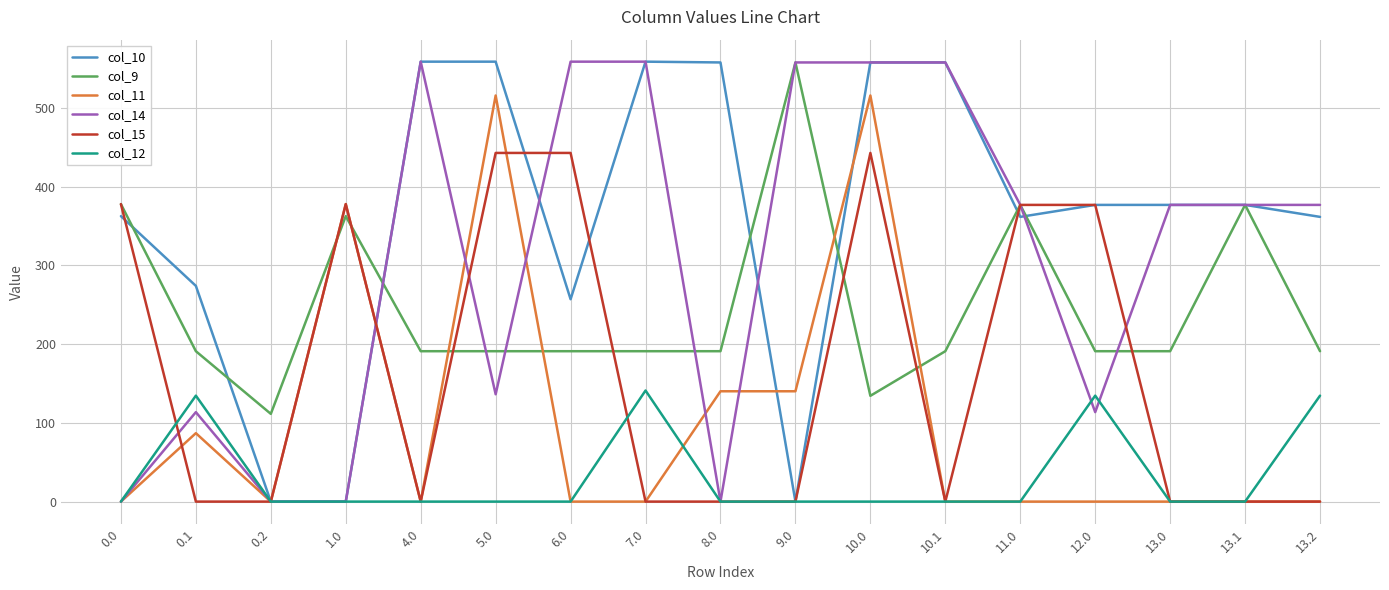

Which series changed the most between 10.0 and 12.0?

col_11